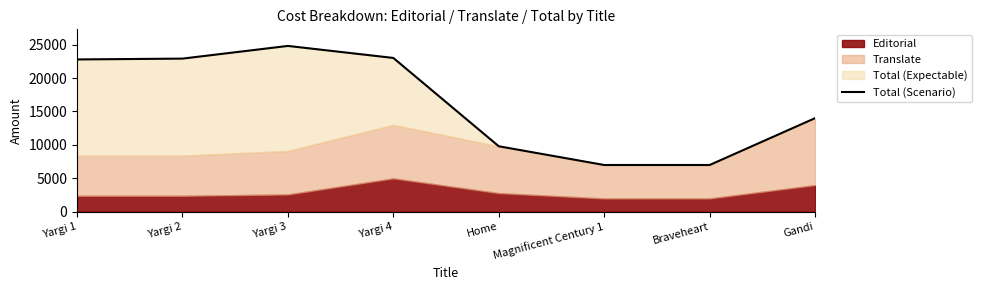

Does the chart have visible grid lines?

No